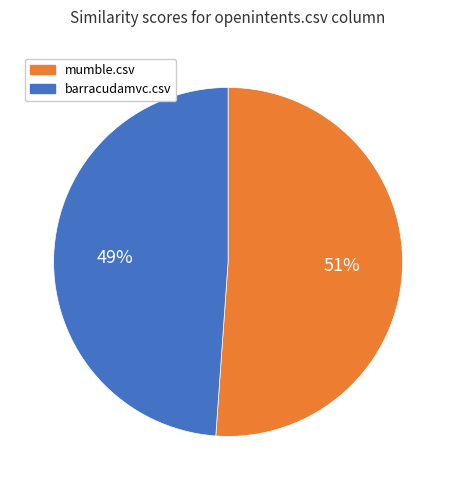

Is there a majority slice in this chart?

Yes